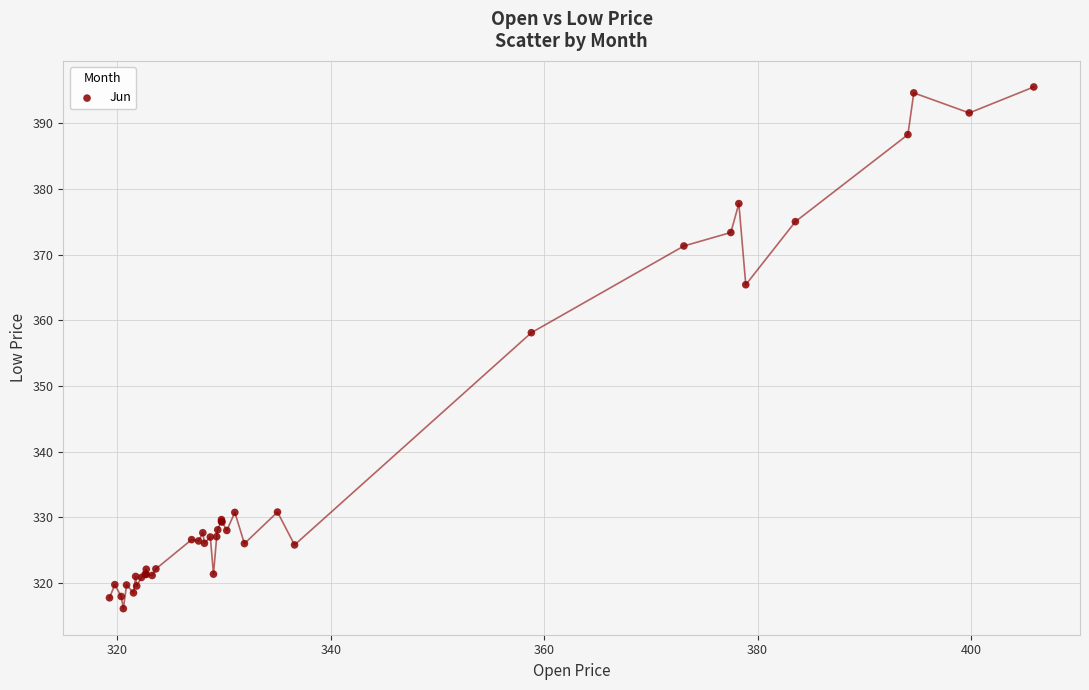

What Y value in the scatter plot is closest to 355?

358.1